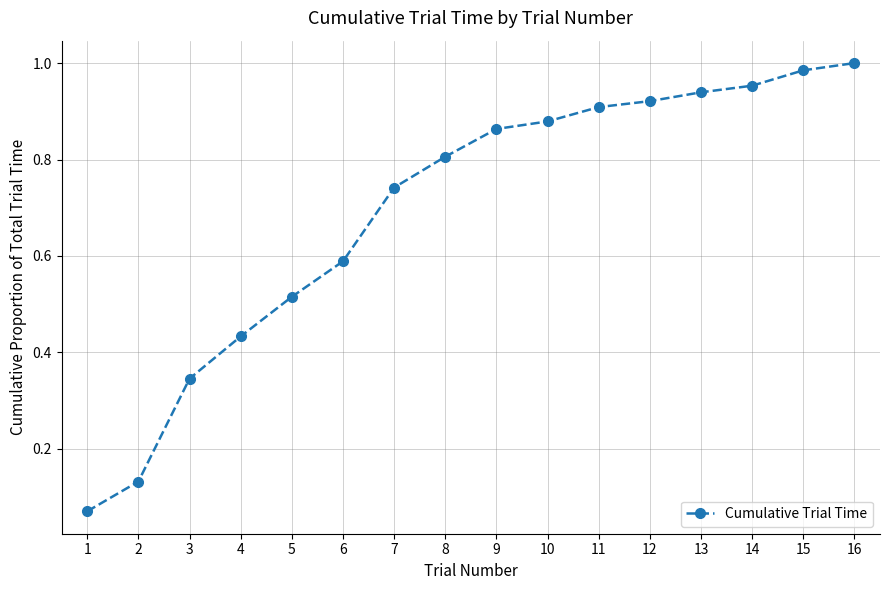

What is the sum of the values at 10 and 11?

1.8